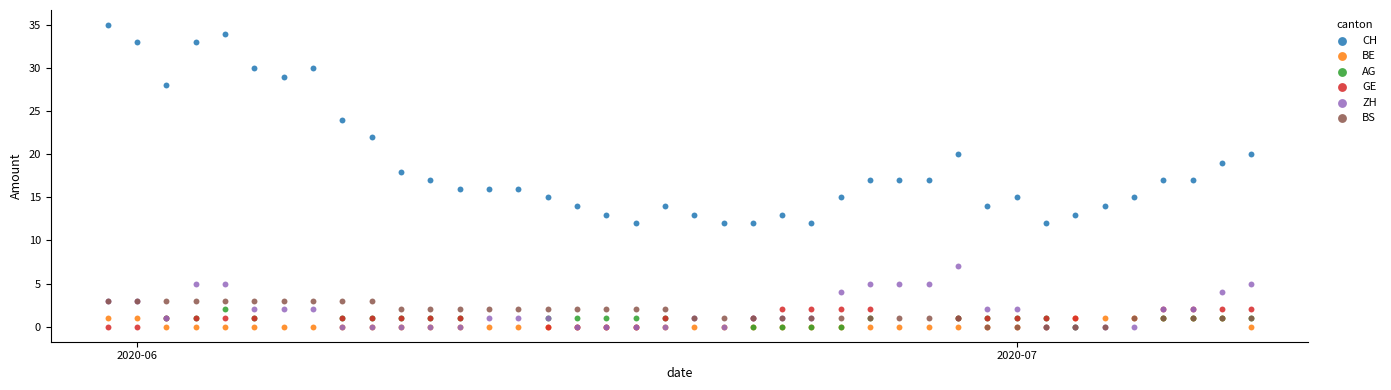

Which series has the largest Y range (max minus min)?

CH